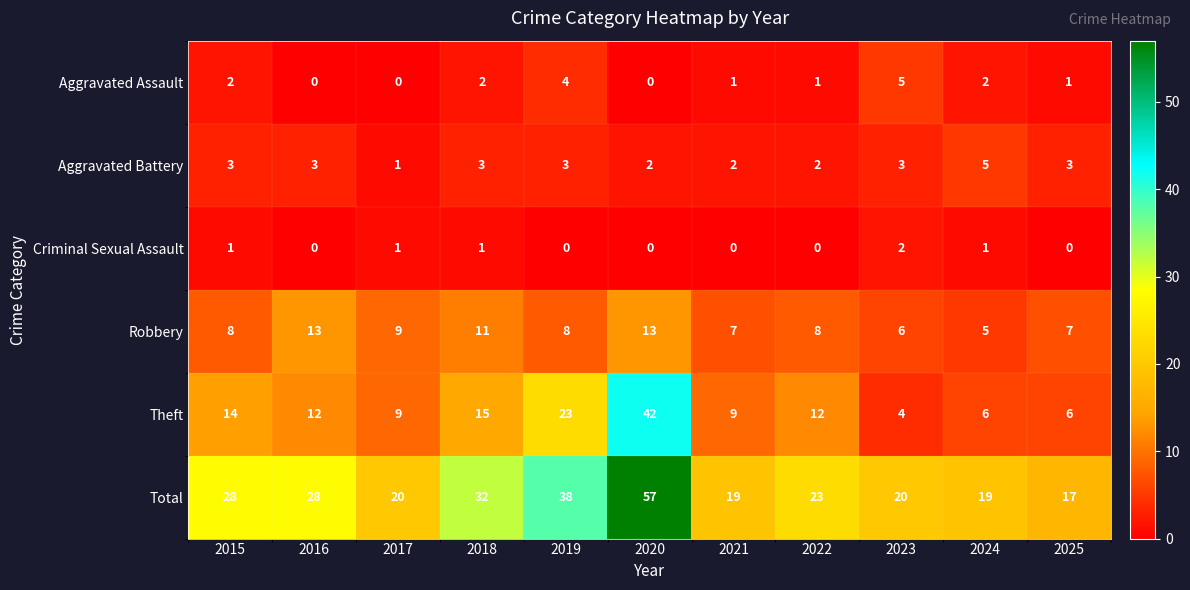

What is the average value of the Robbery series?

9